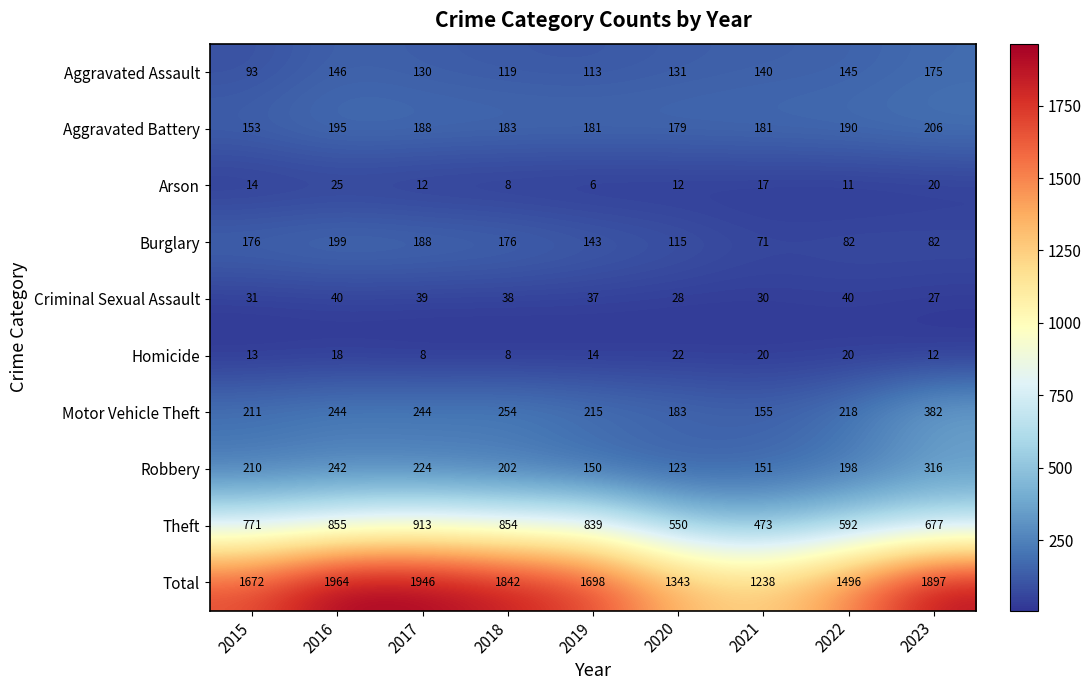

How many values in the Aggravated Assault series are below 131?

4